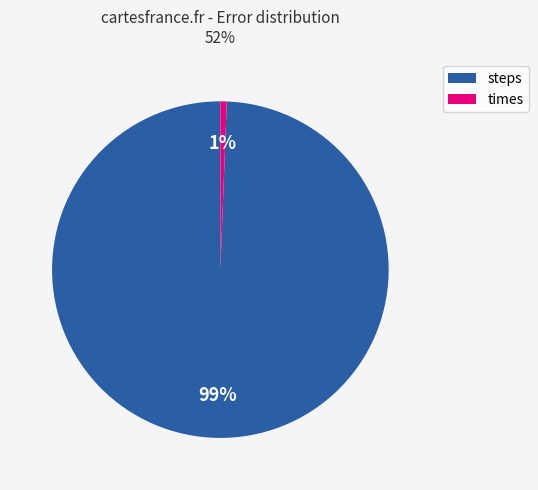

To the nearest percent, what is the average slice percentage?

50%